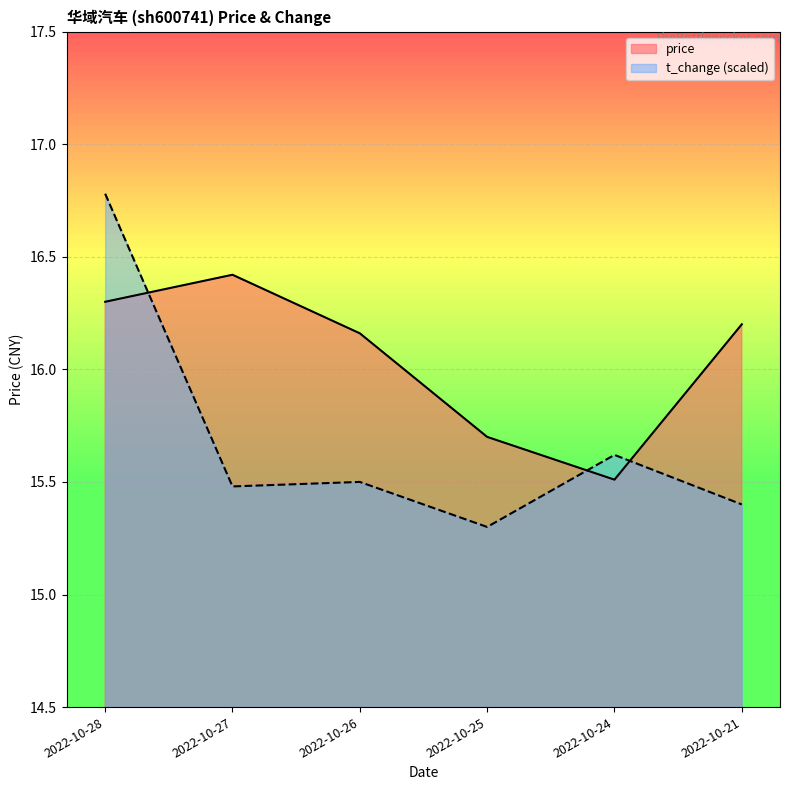

The value of price at 2022-10-27 is 16.4. True or false?

True